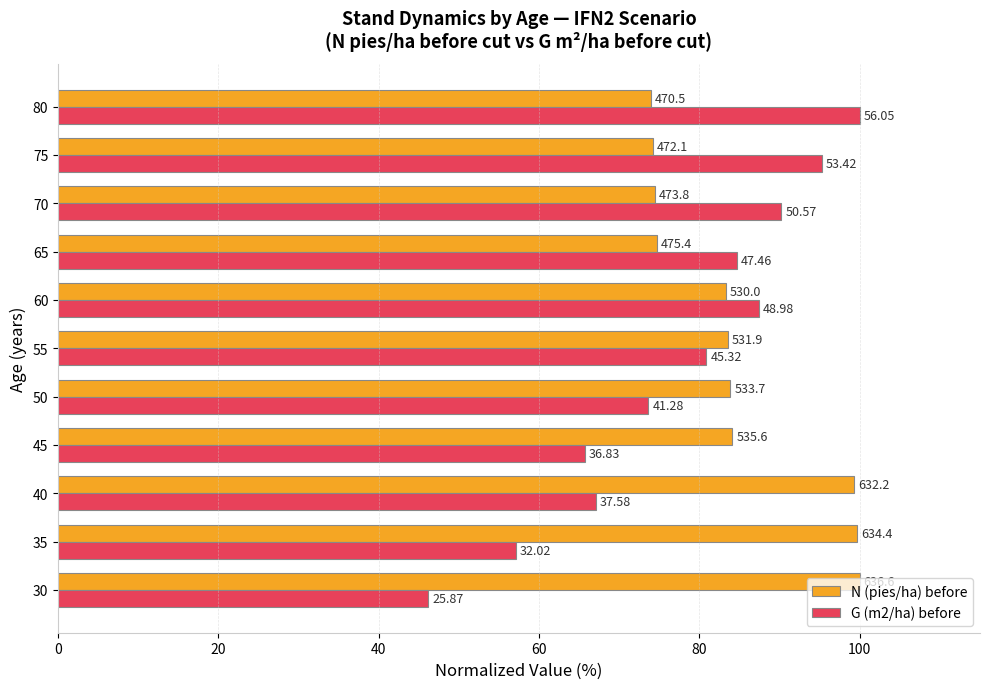

What is the greatest value displayed?

100.0